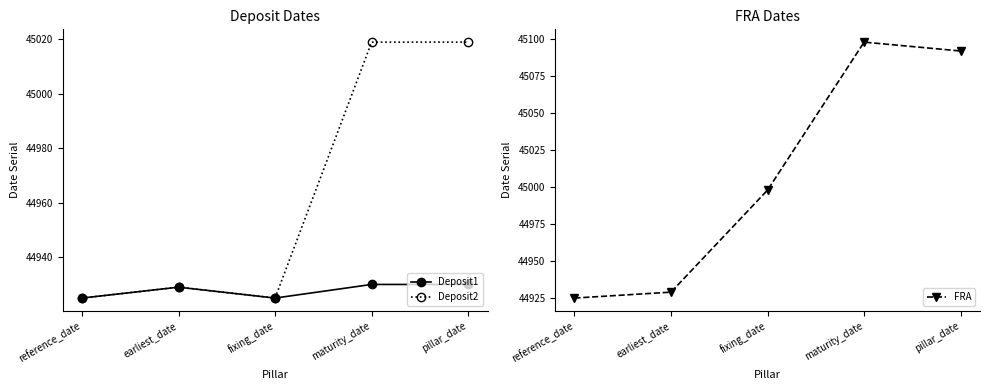

Count the Deposit1 values in the range 44925 to 44930.

5